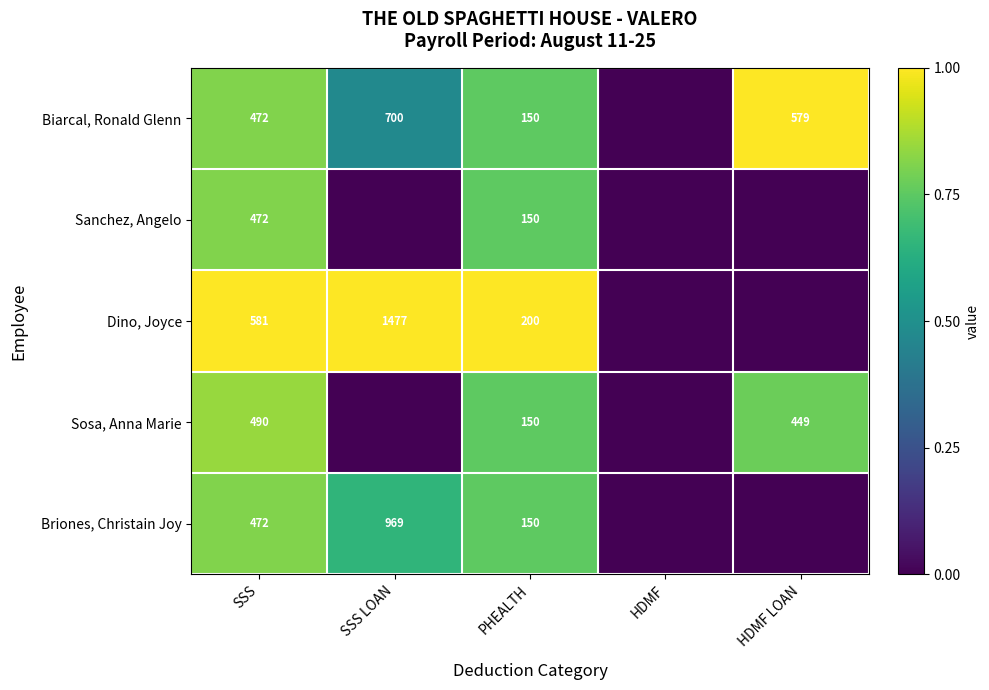

Is it true that Biarcal, Ronald Glenn equals 150 at PHEALTH?

True